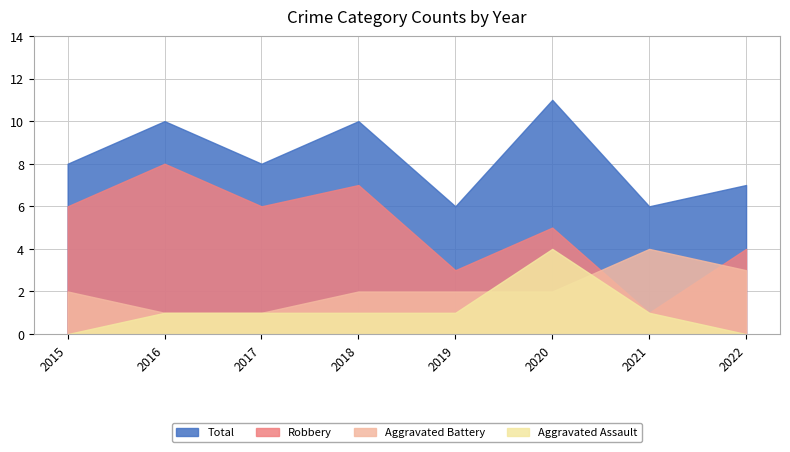

Count the Aggravated Assault values in the range 1 to 2.

5